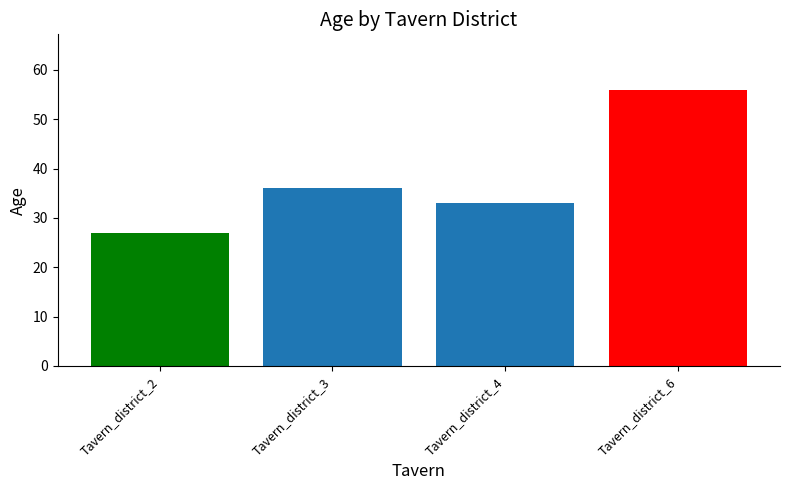

Are the bars grouped side by side (vs. stacked)?

No